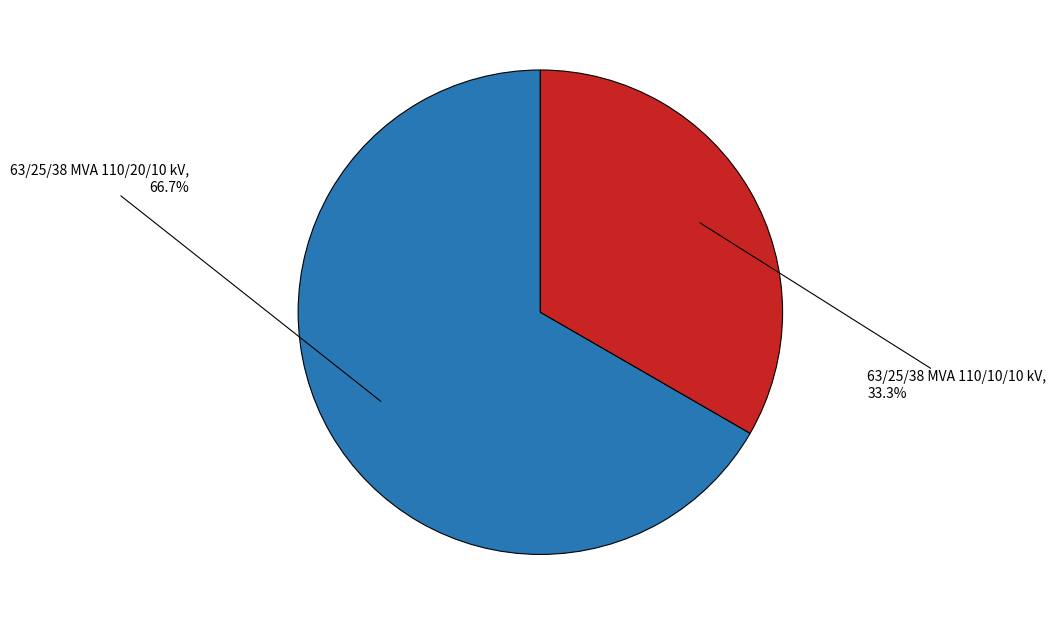

What is the ratio of the value at 63/25/38 MVA 110/10/10 kV to the value at 63/25/38 MVA 110/20/10 kV?

0.5